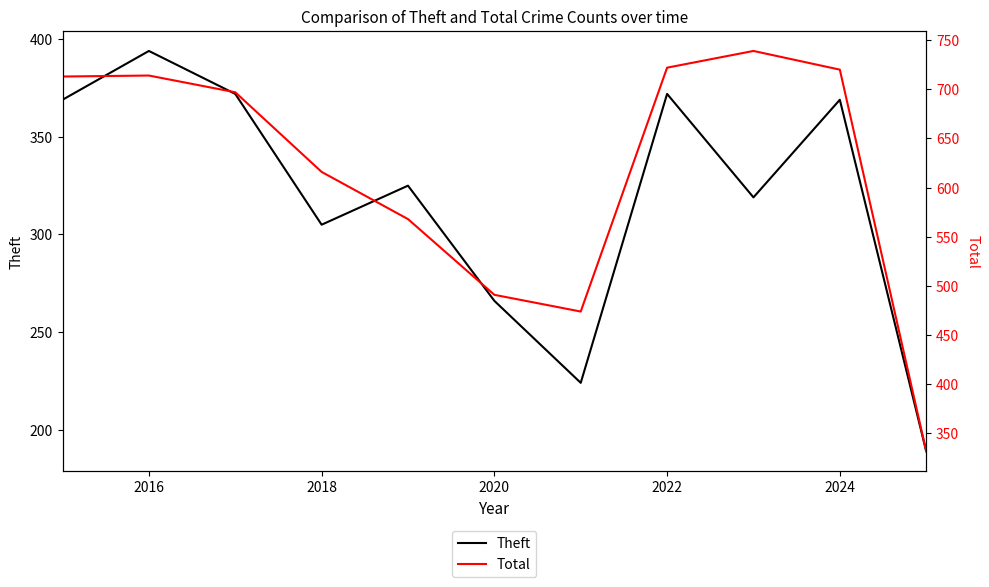

How many categories are shown in the chart?

11